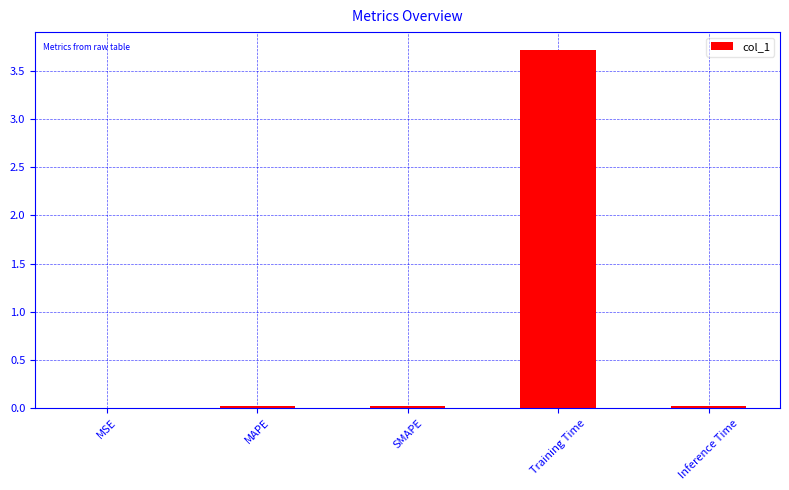

What is the greatest value displayed?

3.7